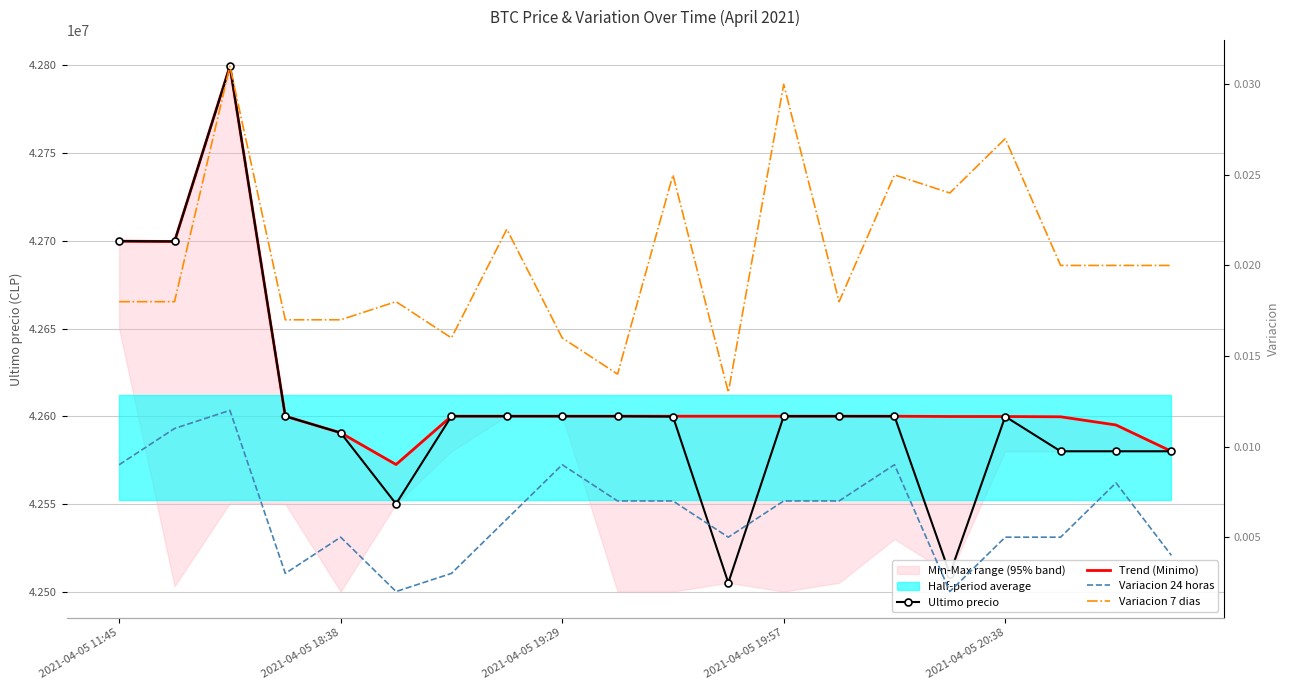

True or false: Ultimo precio has more than 1 points higher than both neighbors.

True